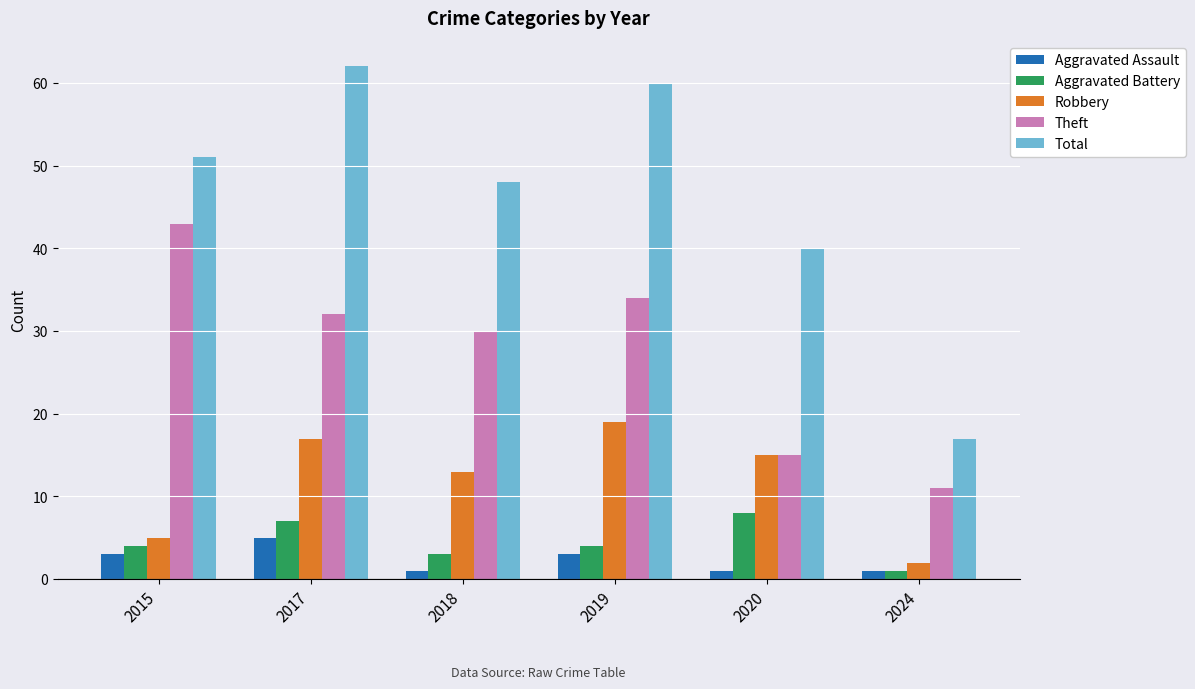

What is the value of the Total bar at the 2nd from the left?

62